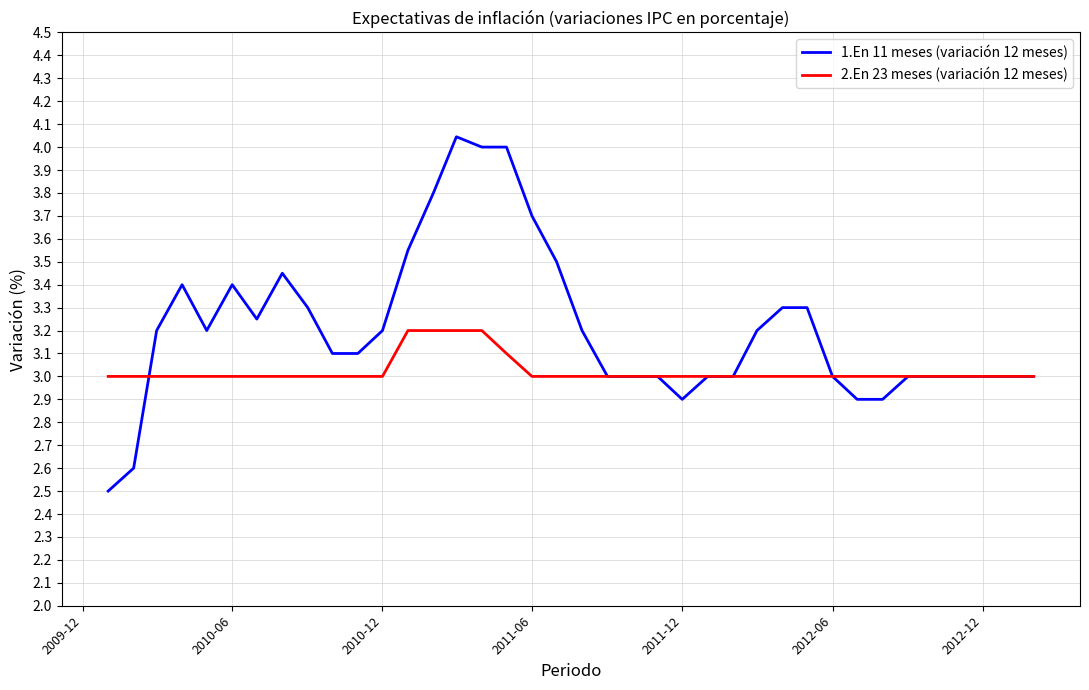

Which series has the largest total across all categories?

1.En 11 meses (variación 12 meses)